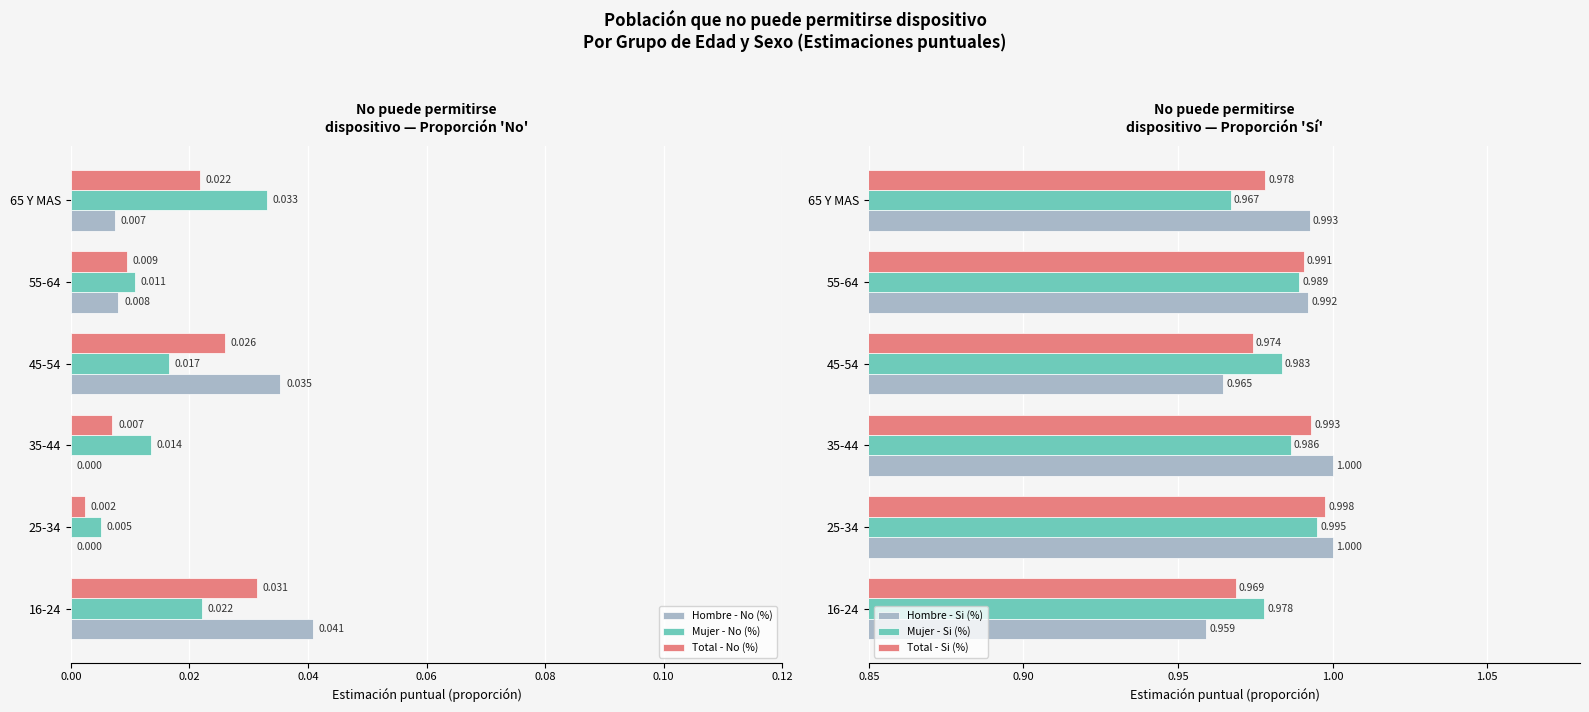

What is the spread (max minus min) of values at 35-44?

1.0